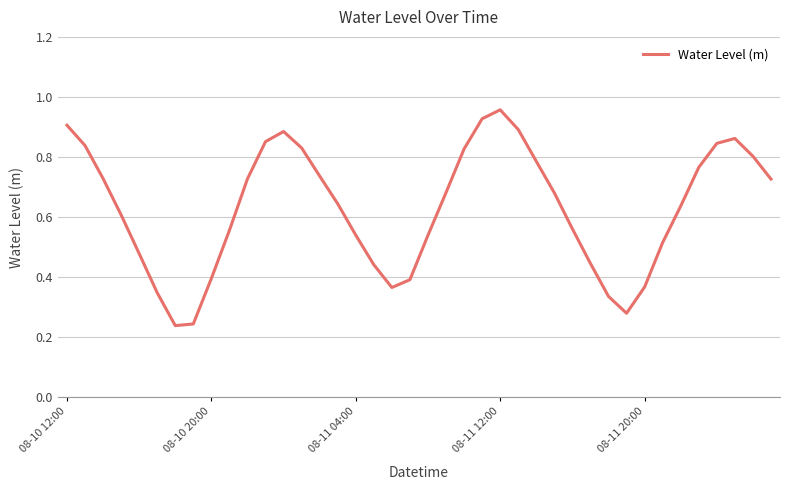

Where is the data nearest to the value 0?

6